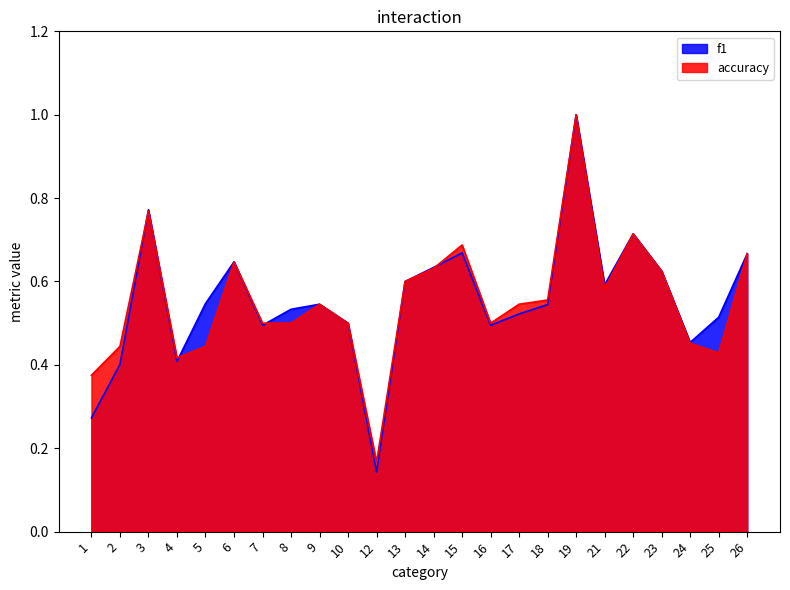

What is the sum of the f1 values at 1 and 13?

0.9